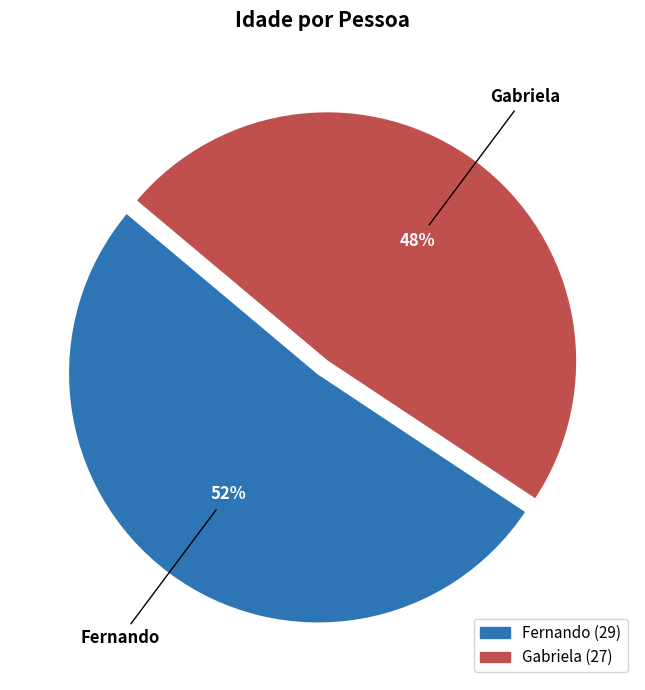

What is the smallest slice in the pie chart?

Gabriela